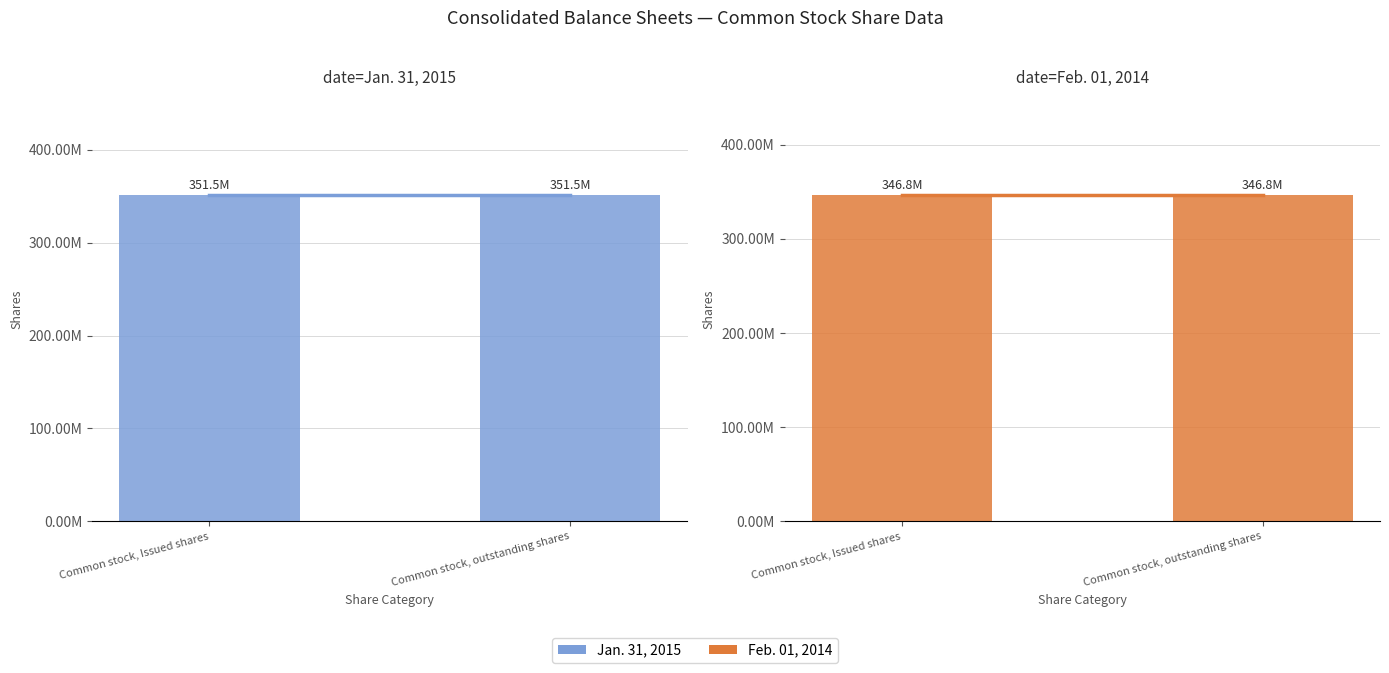

What is the total value across all series at Common stock, outstanding shares?

698219000